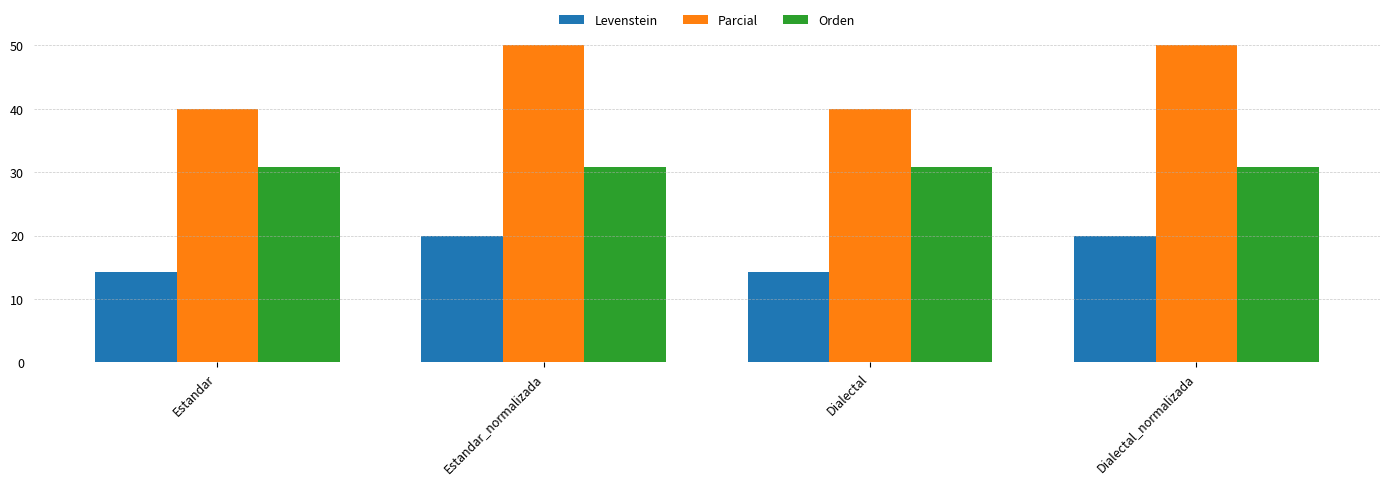

What value does the Parcial series have at Estandar?

40.0